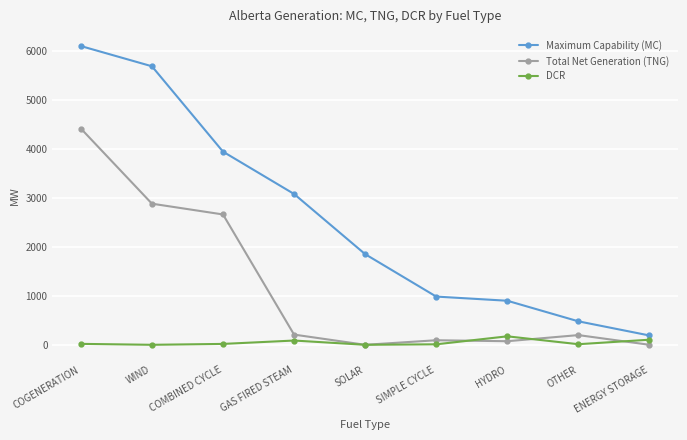

True or false: Maximum Capability (MC) has more than 0 interior local peaks.

False